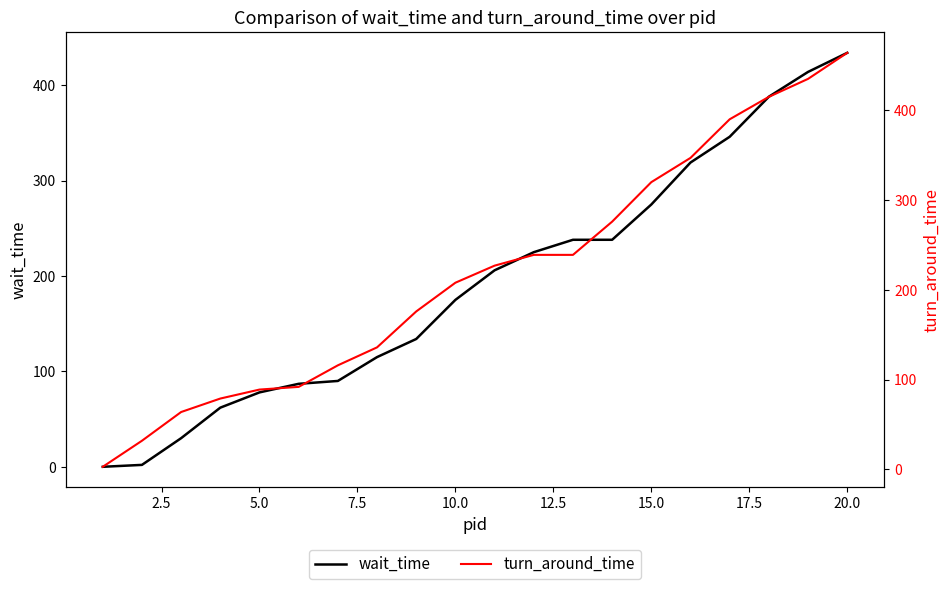

Does the chart have visible grid lines?

No